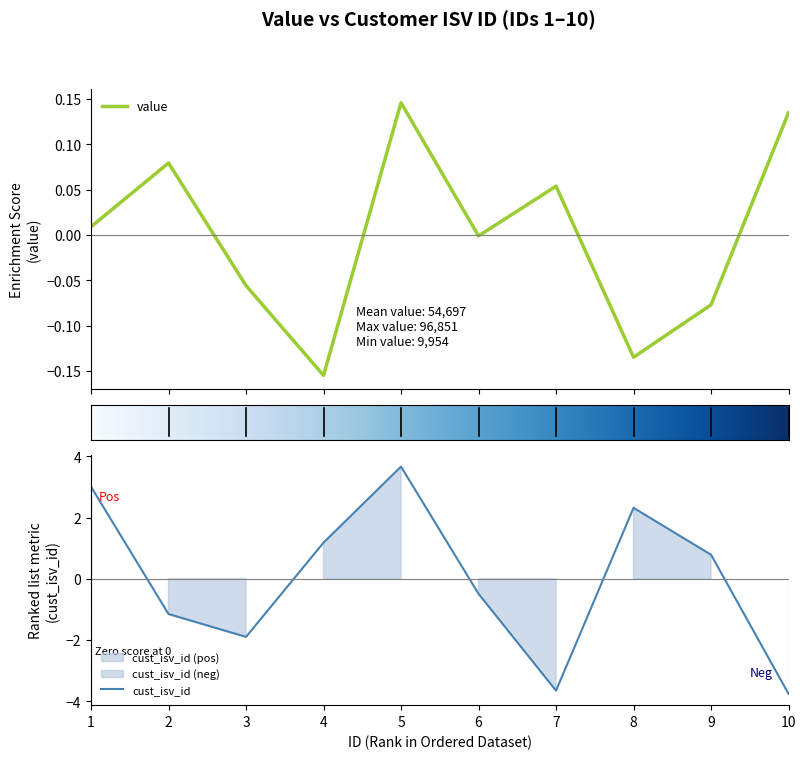

Reading left to right, what are all the values shown in this chart?

value: 0.0	0.1	-0.1	-0.2	0.1	-0.0	0.1	-0.1	-0.1	0.1
cust_isv_id: 3.0	-1.2	-1.9	1.2	3.7	-0.5	-3.7	2.3	0.8	-3.8